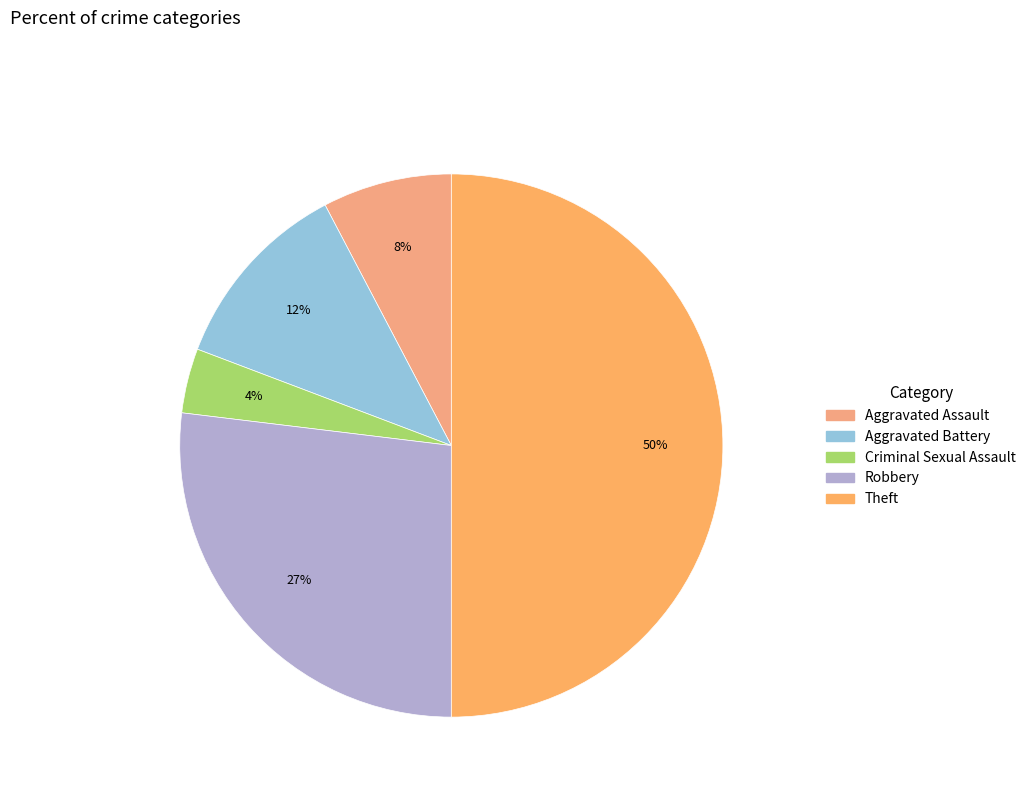

To the nearest percent, what is the difference between the largest and smallest slice percentages?

46%